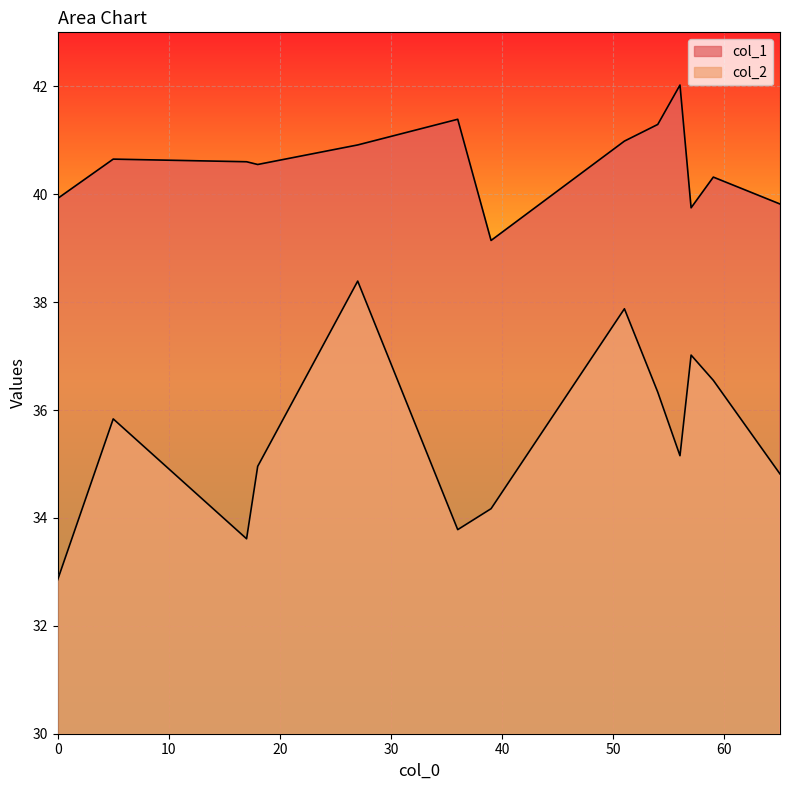

Read the col_2 value at 17.

33.6